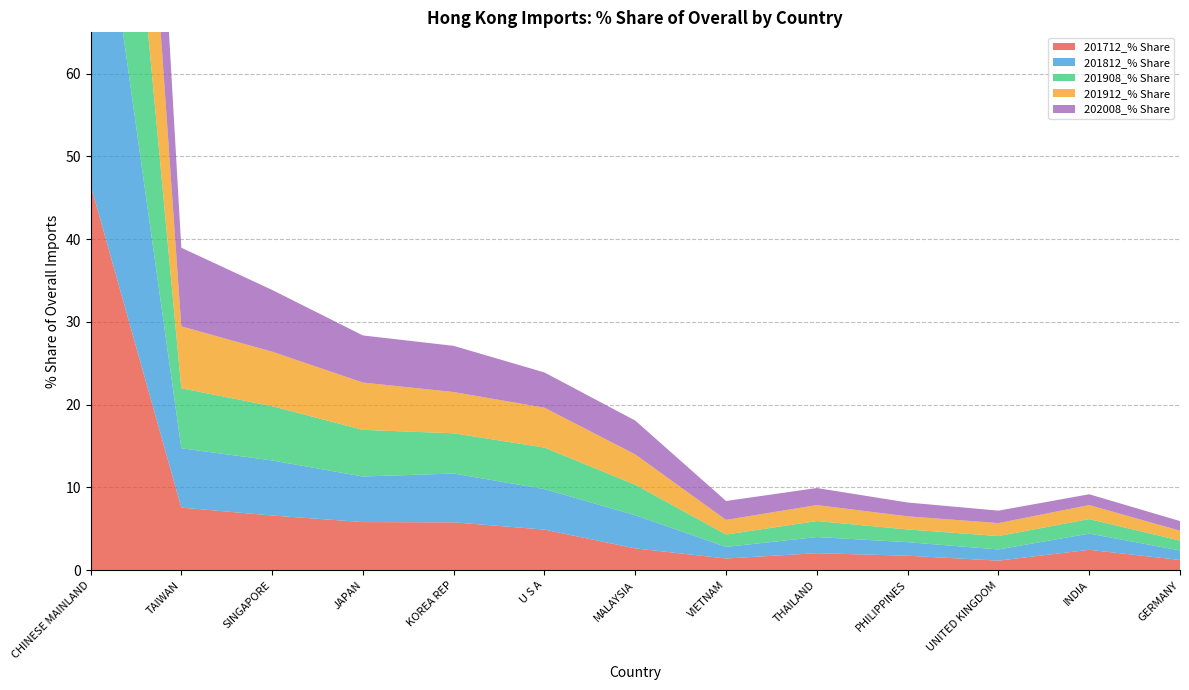

Reading left to right, transcribe all the data shown in this chart.

201712_% Share: 46.6	7.6	6.6	5.8	5.8	4.9	2.6	1.4	2.1	1.8	1.2	2.5	1.2
201812_% Share: 46.3	7.2	6.7	5.5	5.9	4.9	4.0	1.4	2.0	1.6	1.4	2.0	1.2
201908_% Share: 46.5	7.3	6.6	5.6	4.9	5.0	3.7	1.5	1.9	1.5	1.6	1.8	1.2
201912_% Share: 46.6	7.5	6.6	5.7	5.0	4.8	3.7	1.8	1.9	1.6	1.6	1.7	1.2
202008_% Share: 44.6	9.5	7.5	5.7	5.6	4.3	4.1	2.3	2.1	1.7	1.5	1.3	1.2